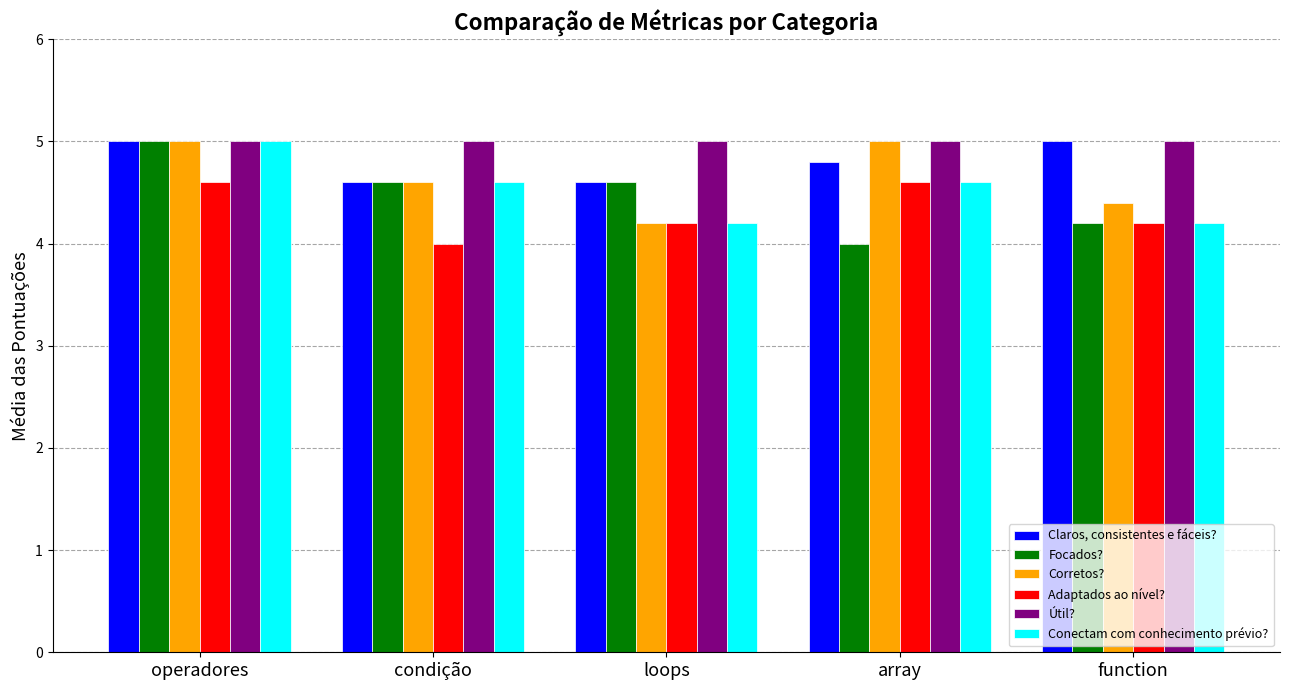

What is the total value across all series at function?

27.0